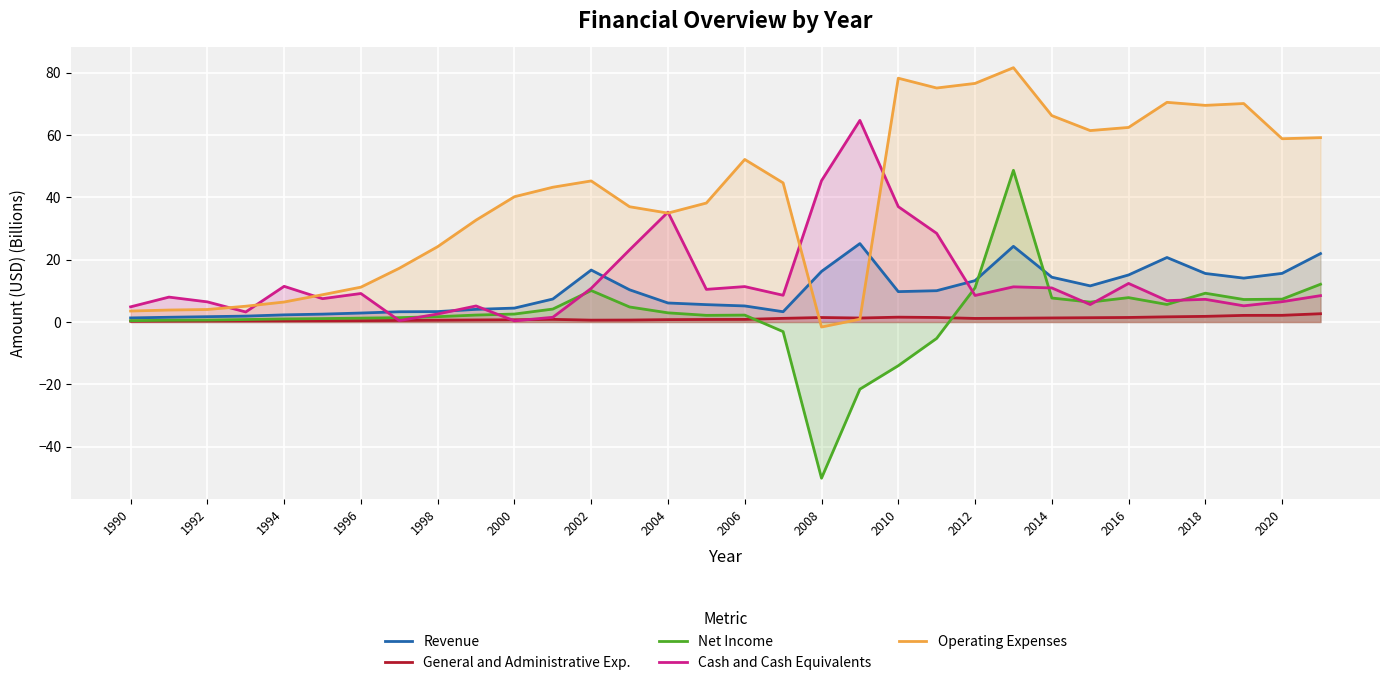

What is the sum of all Net Income values?

68.9